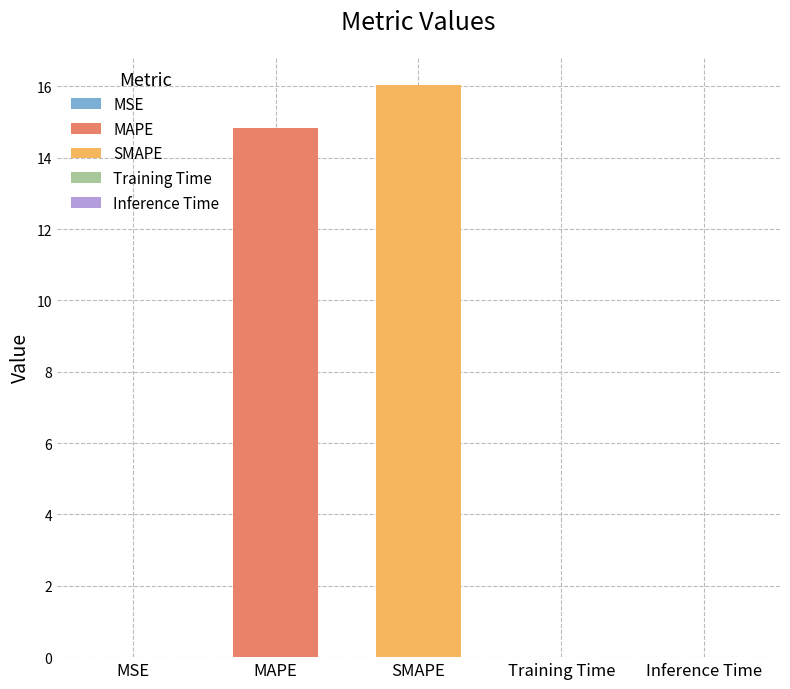

What is the change in value from MSE to SMAPE?

+16.0